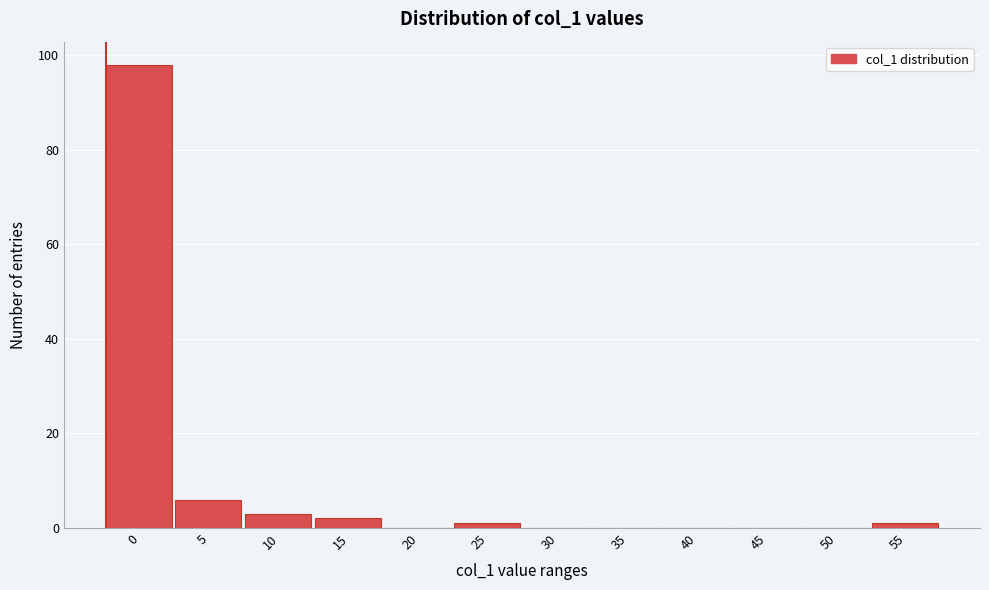

Reading left to right, list all the values displayed in this chart.

0=98	5=6	10=3	15=2	20=0	25=1	30=0	35=0	40=0	45=0	50=0	55=1